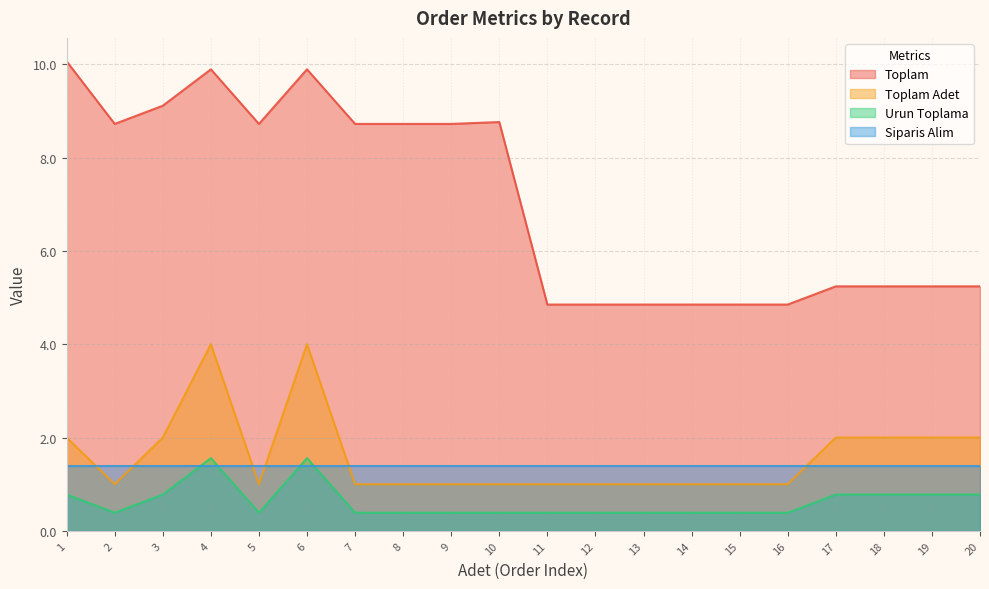

How many Toplam values are between 4 and 8?

10